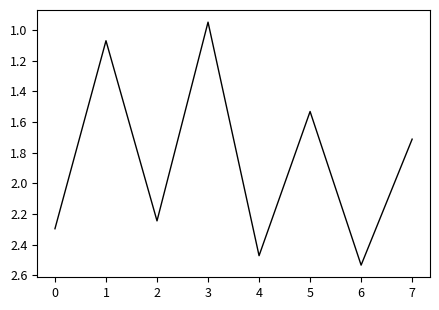

What is the sum of the values at 0 and 2?

4.5